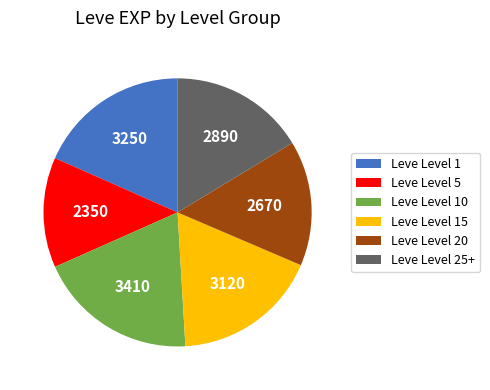

What is the ratio of the value at Leve Level 15 to the value at Leve Level 1?

1.0